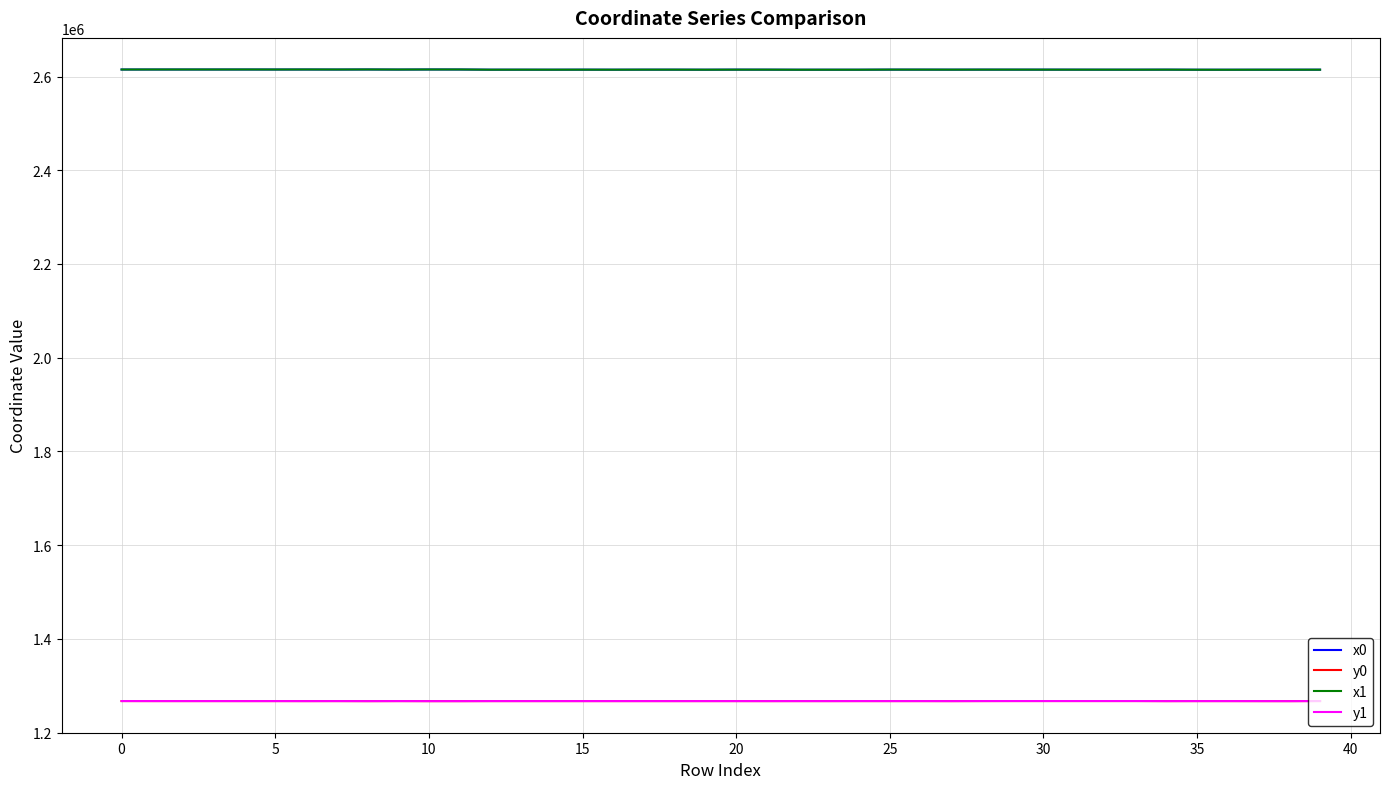

True or false: y0 and x1 cross at least once.

False